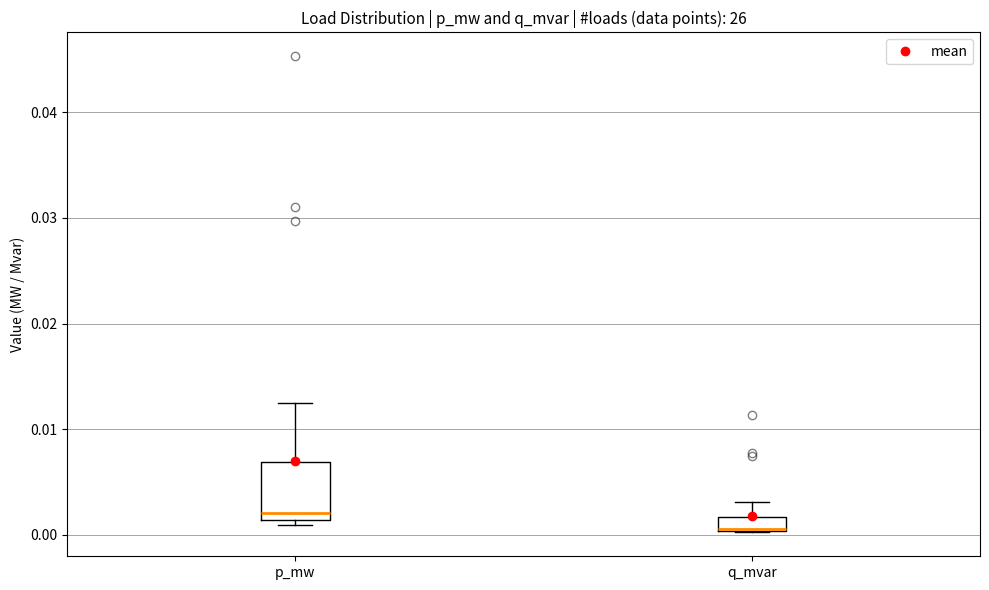

Which box is the tallest, from its lower edge to its upper edge?

p_mw